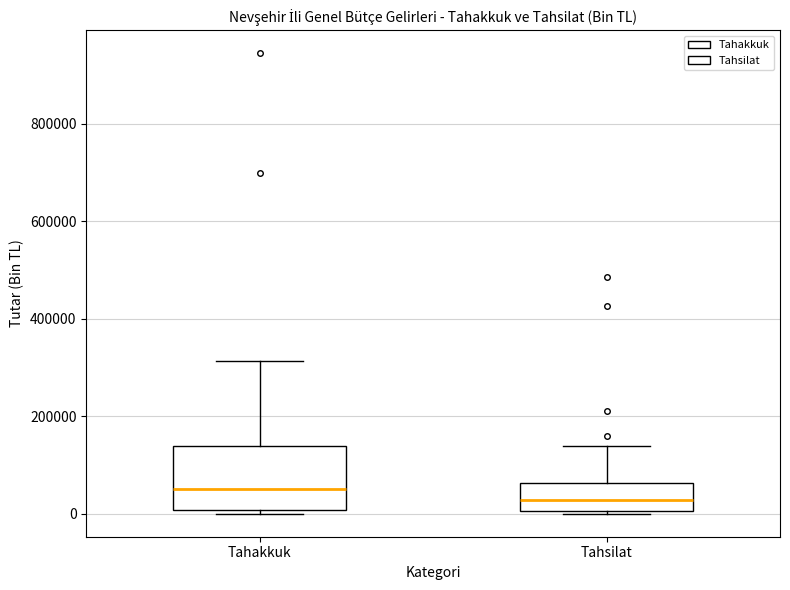

Which box has the highest median line?

Tahakkuk